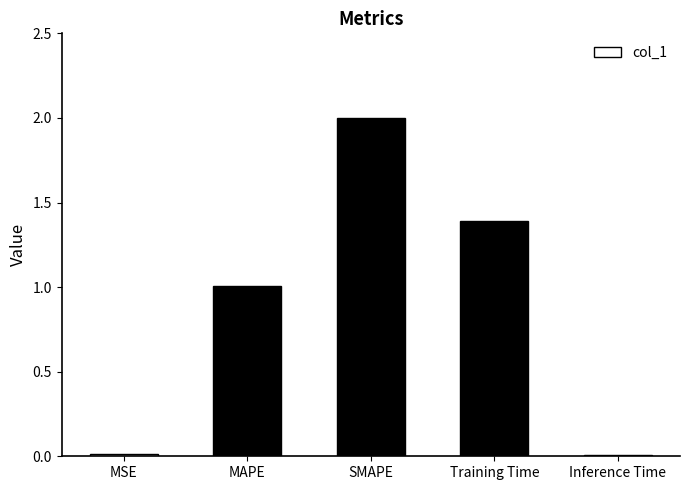

What is the label of the 2nd bar from the left?

MAPE